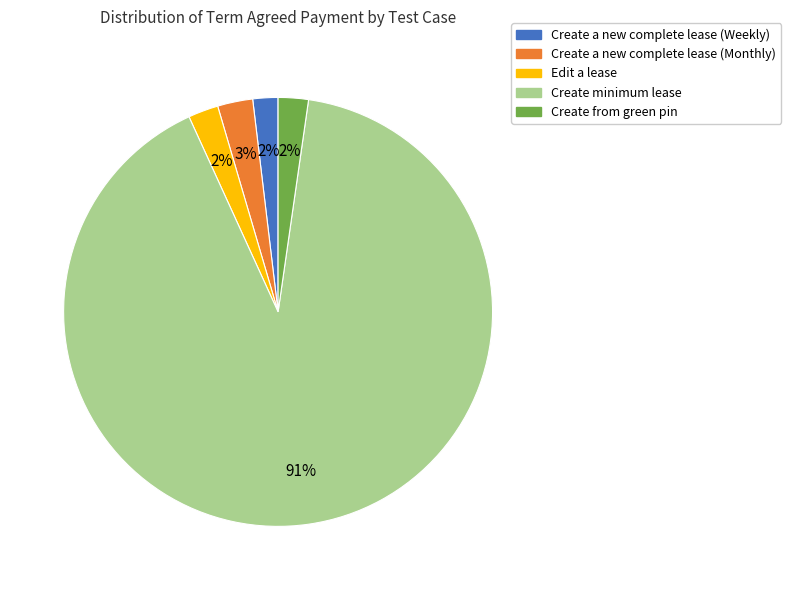

Between Create minimum lease and Edit a lease, which is larger?

Create minimum lease